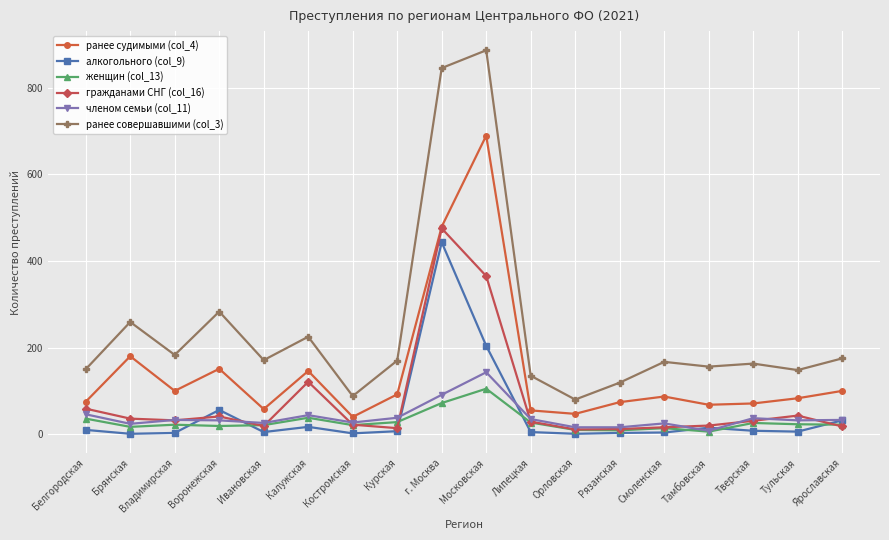

What is the smallest value displayed?

1